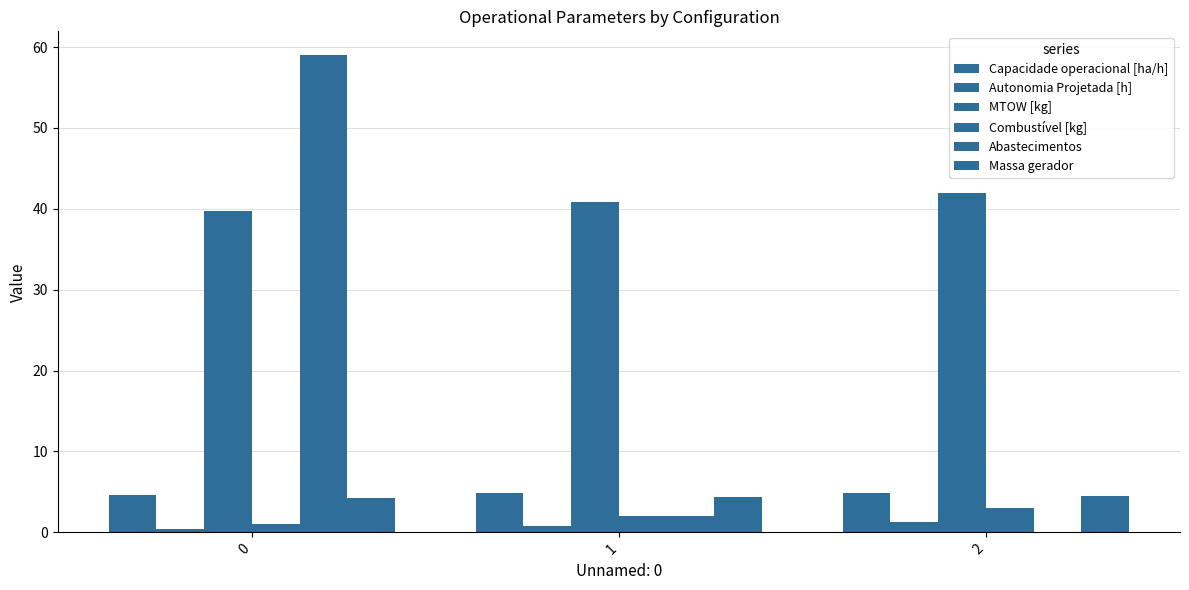

Are the bars grouped side by side (vs. stacked)?

Yes